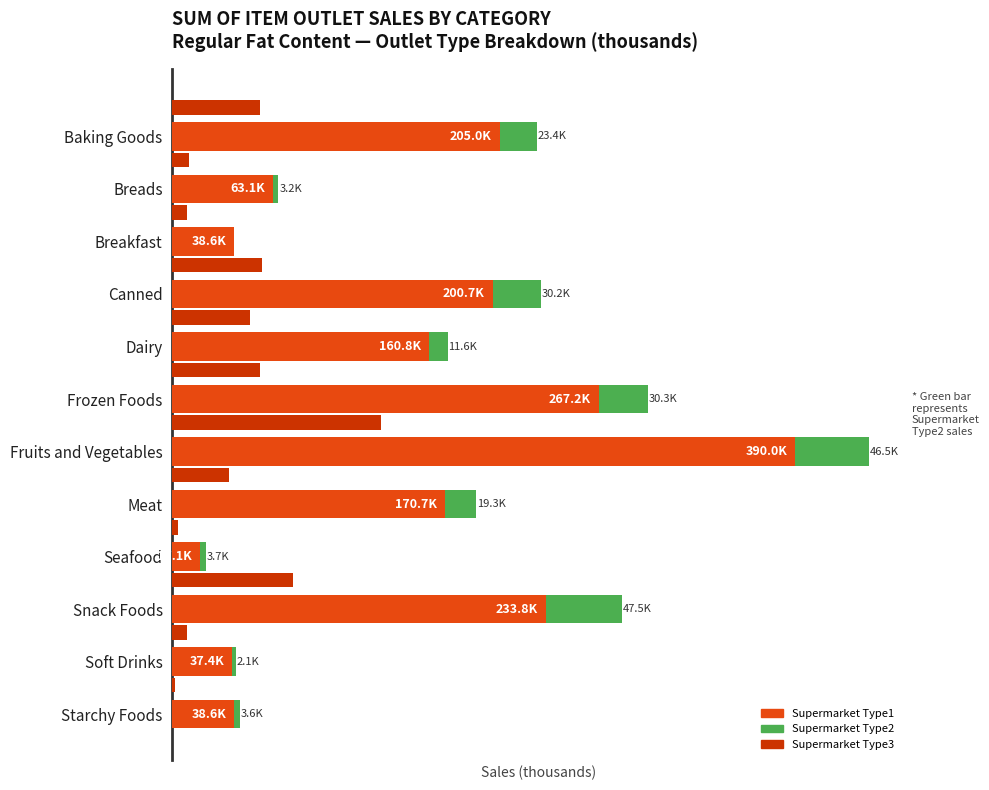

What is the difference between the maximum and minimum values in the Supermarket Type3 series?

128.6